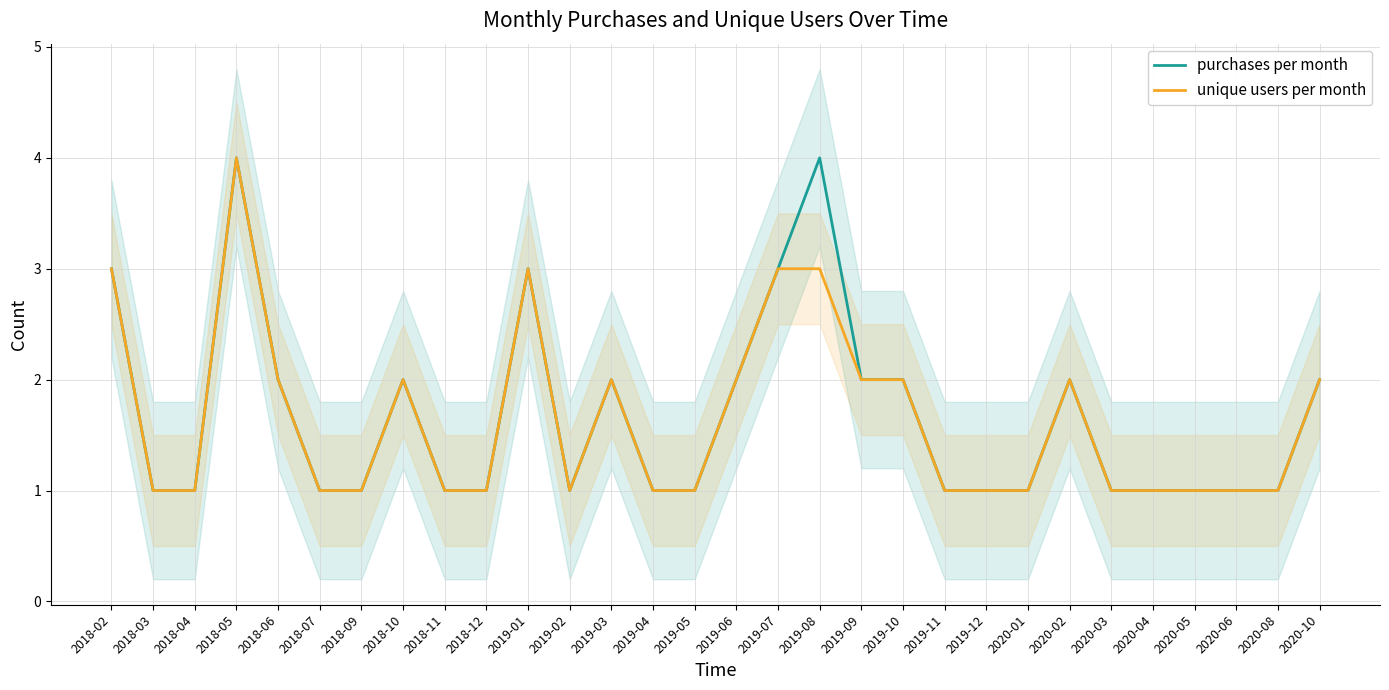

What is the label of the 17th point from the left?

2019-07